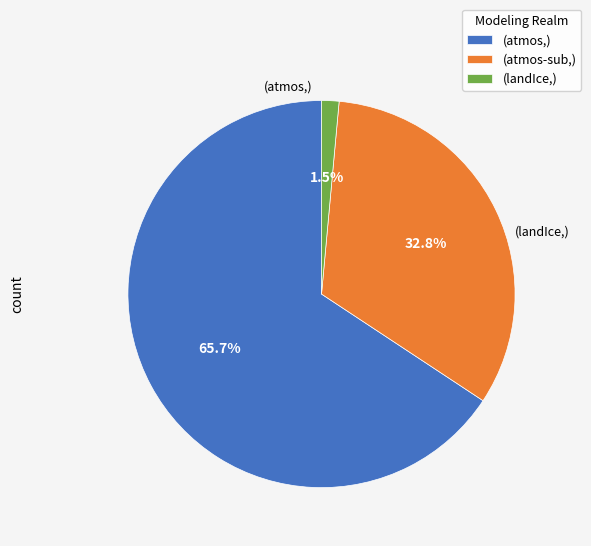

Rank the categories by value from lowest to highest.

(landIce,), (atmos-sub,), (atmos,)